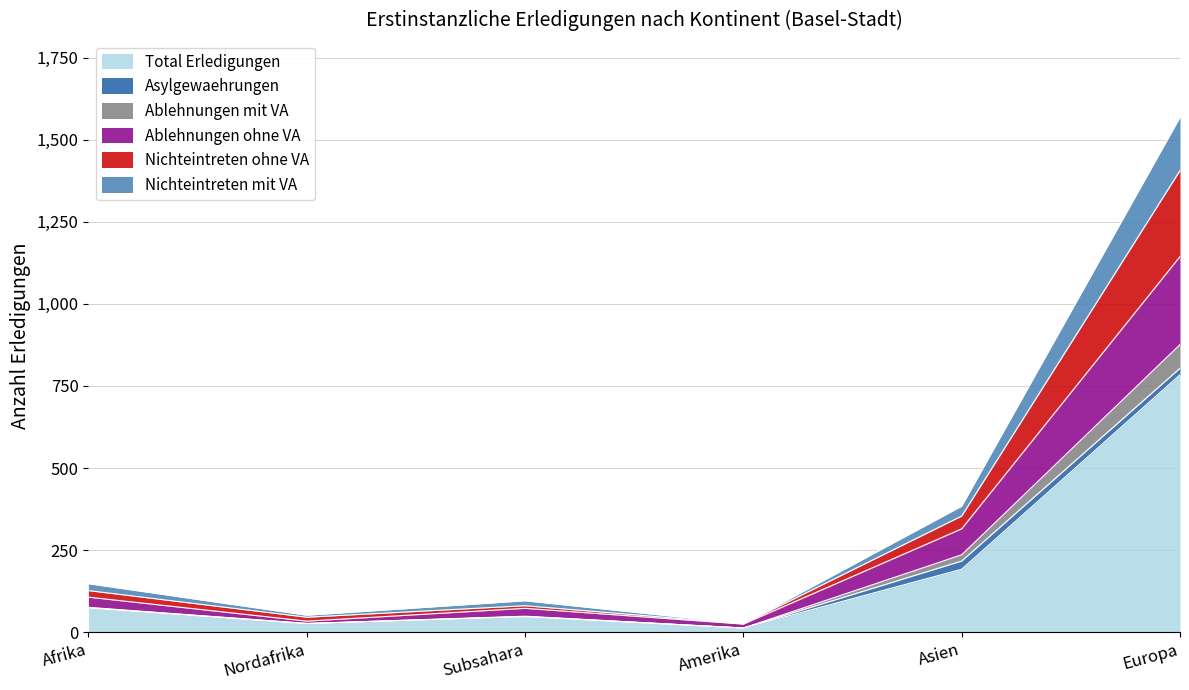

What is the maximum value for Total Erledigungen?

784